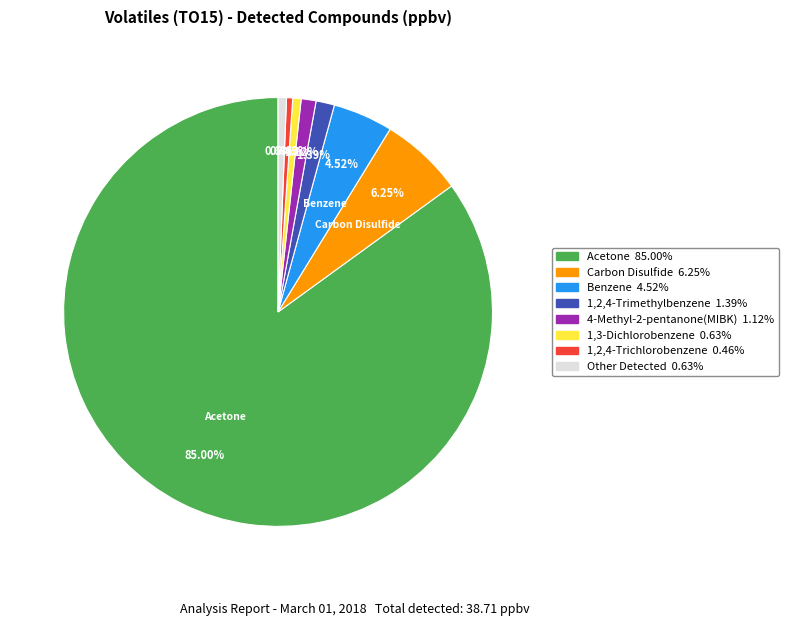

Which slice is the largest?

Acetone